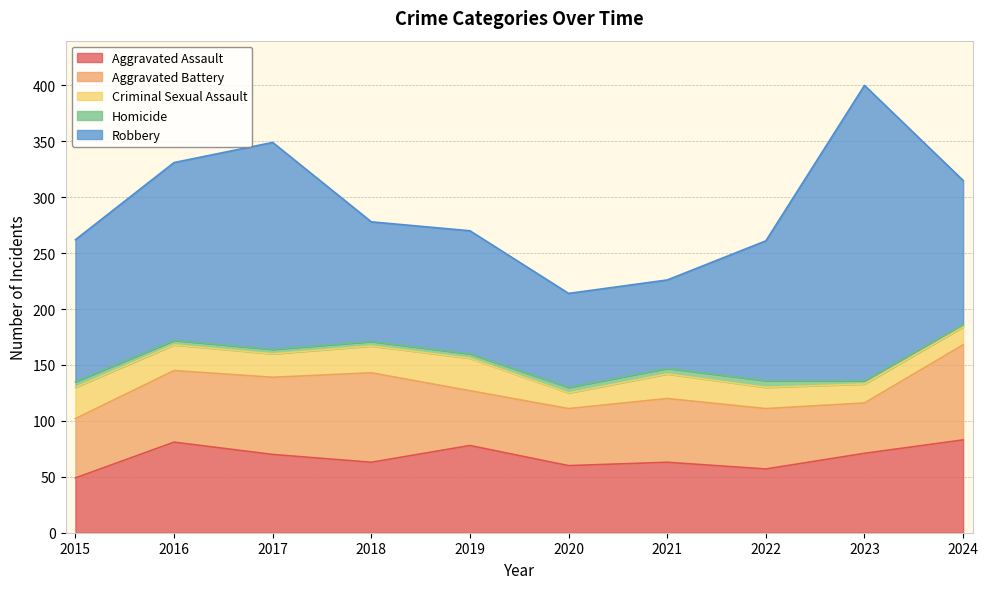

What is the greatest value displayed?

264